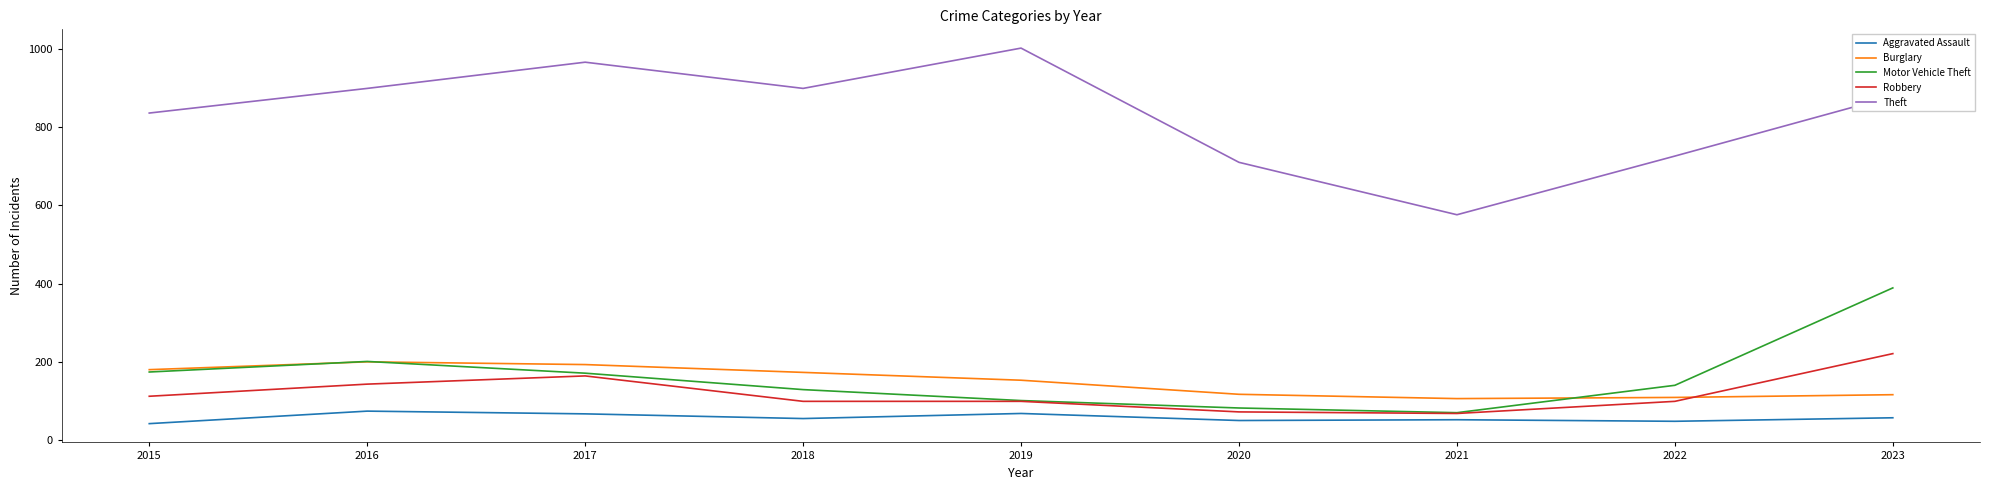

The Aggravated Assault series shows 48 at 2022. True or false?

True